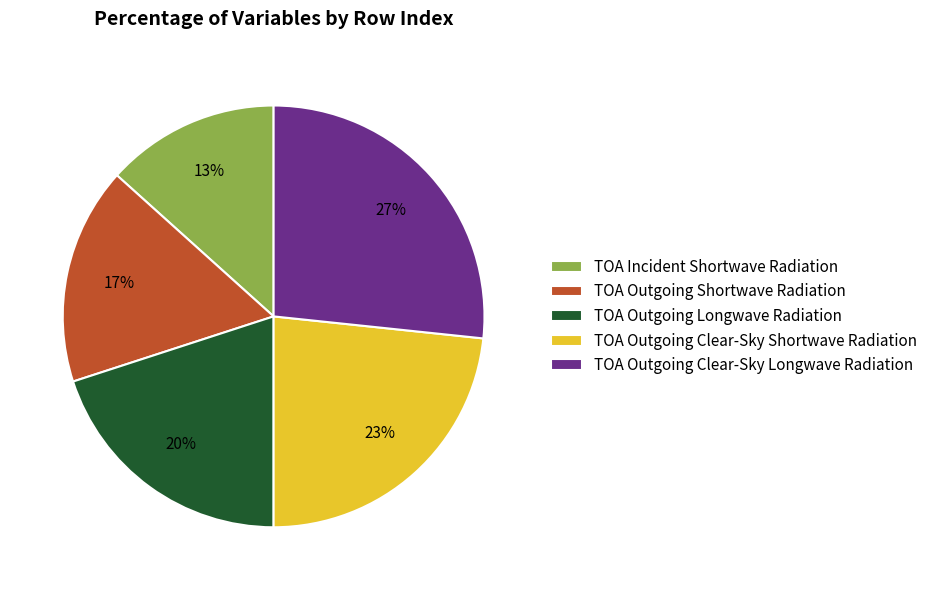

True or false: TOA Incident Shortwave Radiation accounts for 13% of the total.

True